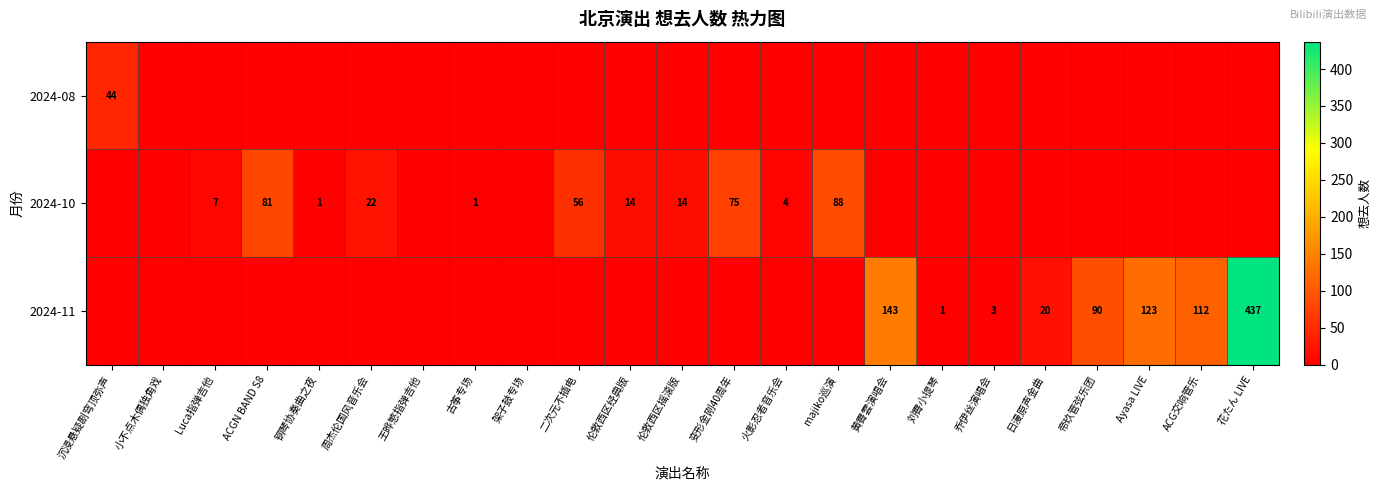

Is it true that 2024-10 equals 81 at ACGN BAND S8?

True